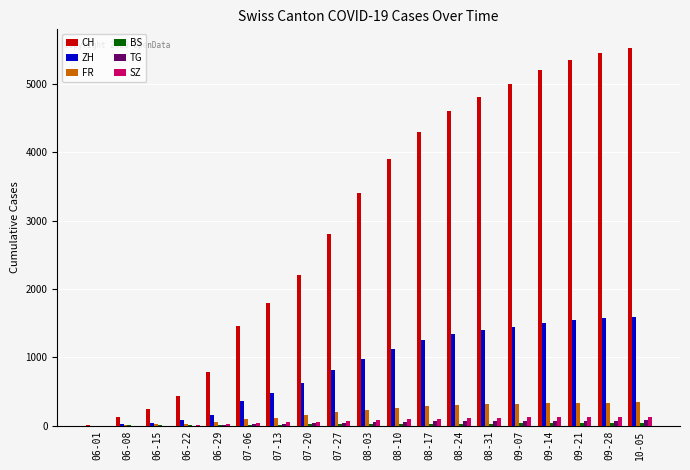

What is the spread (max minus min) of values at 06-15?

249